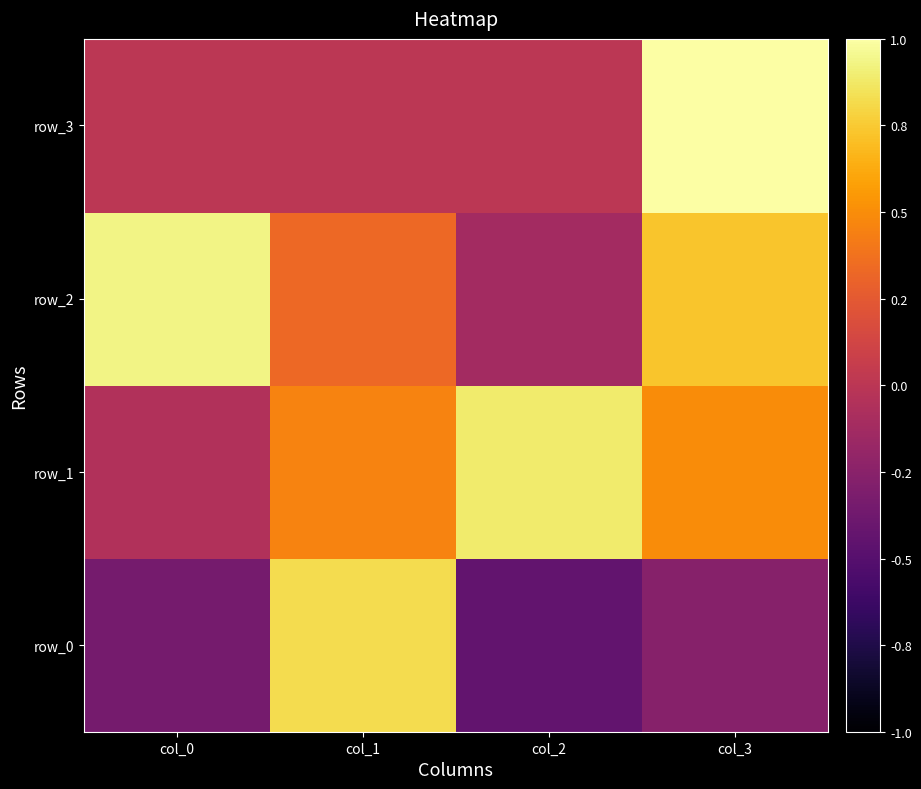

What is the total value across all series at col_3?

2.0